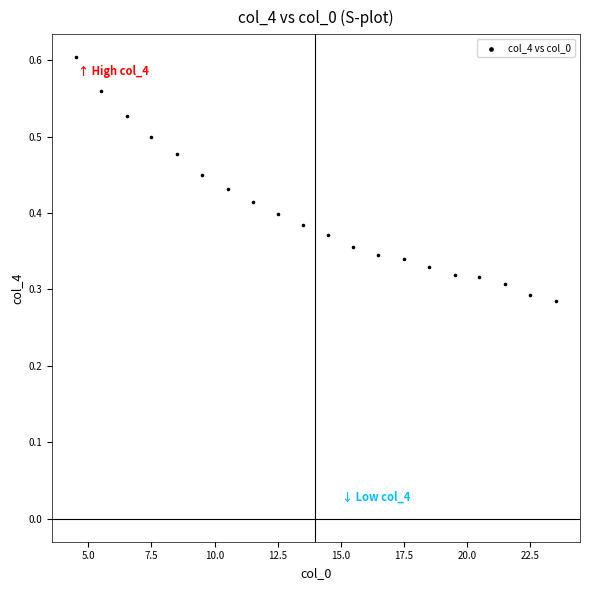

What is the range of X values (max minus min)?

19.0